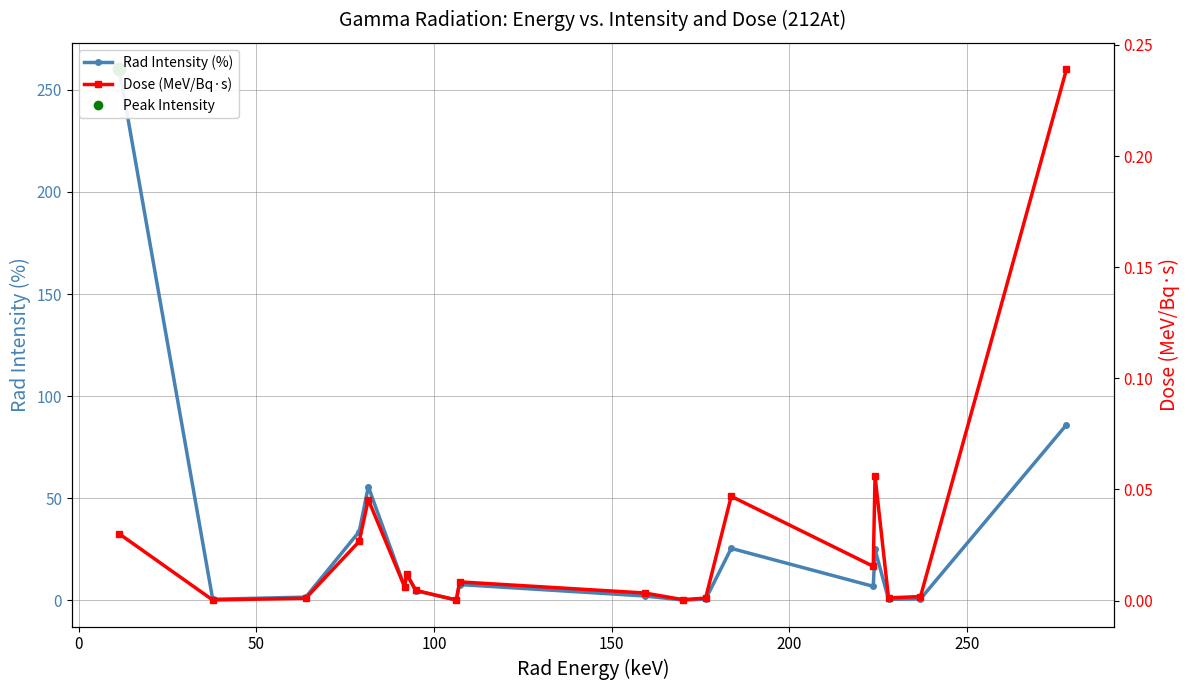

What are all the series names shown in the legend?

Rad Intensity (%), Dose (MeV/Bq·s)